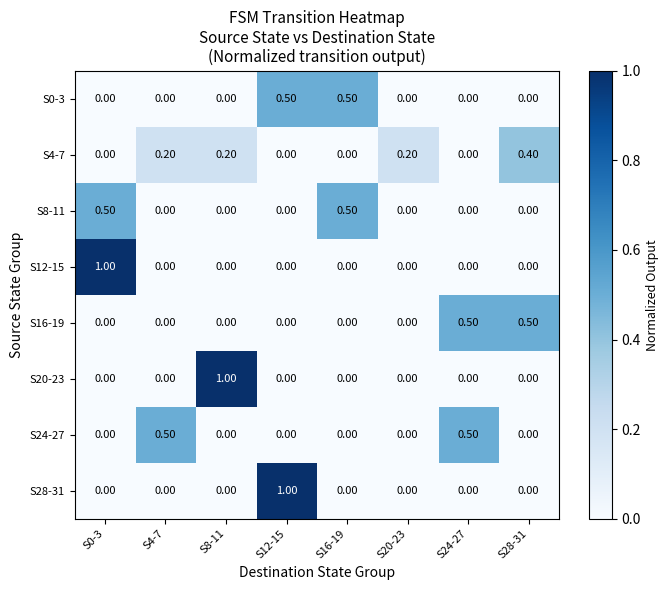

Which series changed the most between S0-3 and S20-23?

S12-15